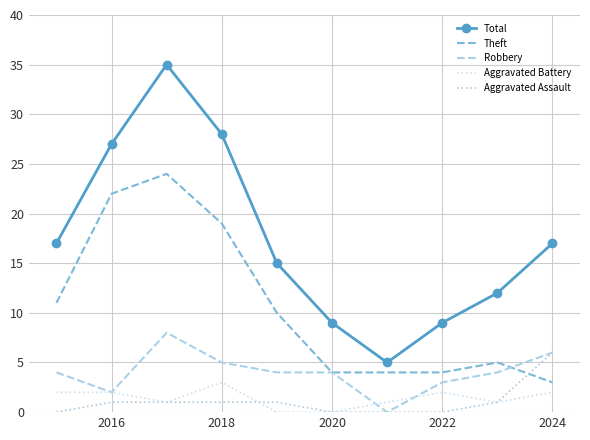

True or false: Total and Theft intersect in this chart.

False